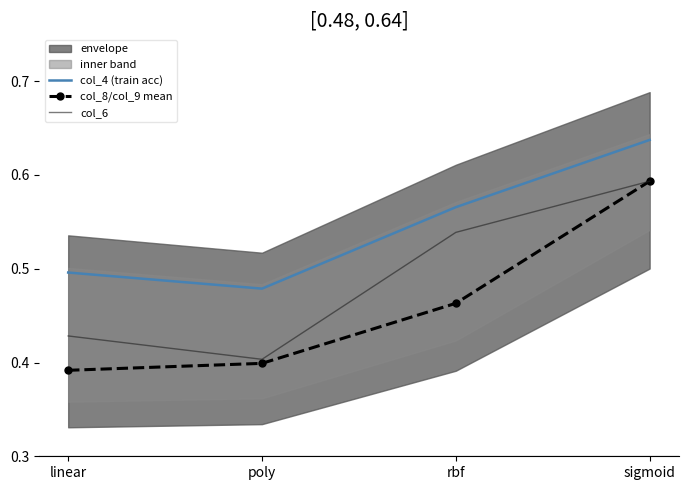

Is it true that col_6 equals 0.2 at sigmoid?

False